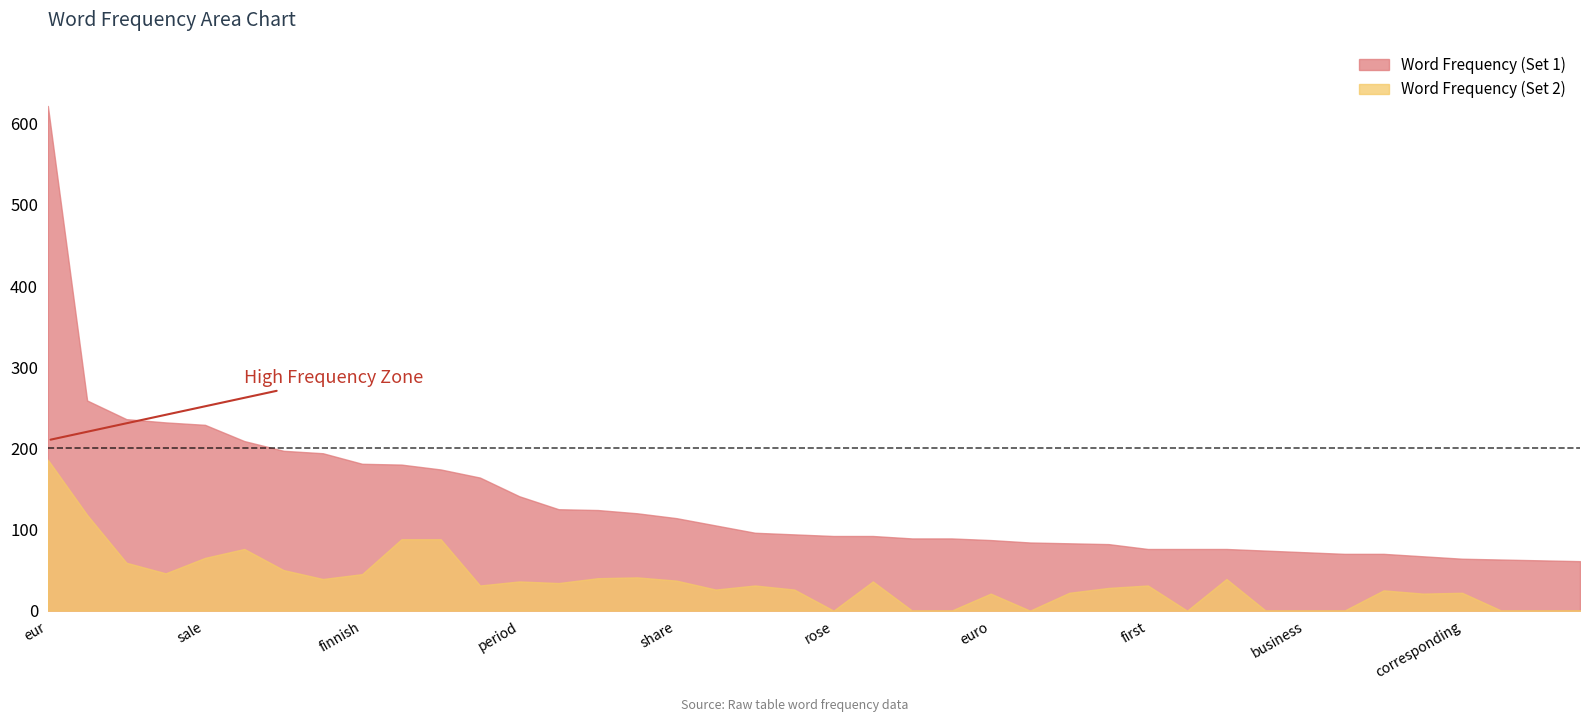

At which label is Word Frequency (Set 2) closest to 93?

co